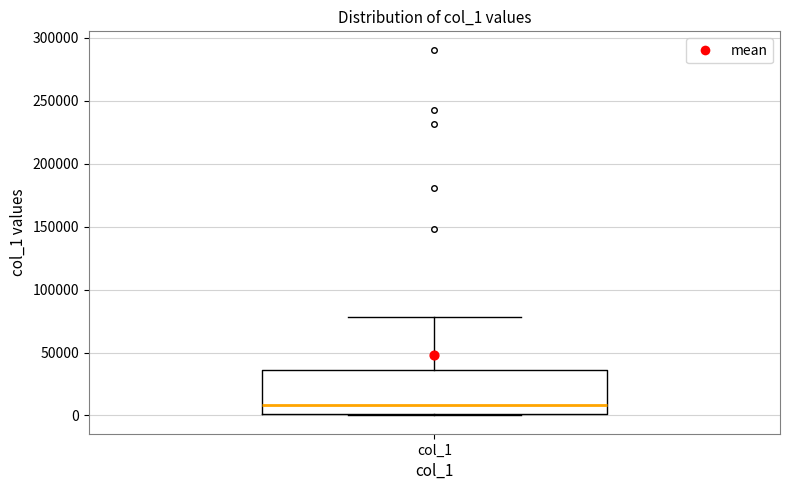

Transcribe this box plot: give where the median line is, the range the box spans, and where the two whiskers end, as read against the y-axis. The values are not printed on the chart, so give them approximately, as read against the axis.

median 10000, box 0 to 35000, whiskers 0 to 80000